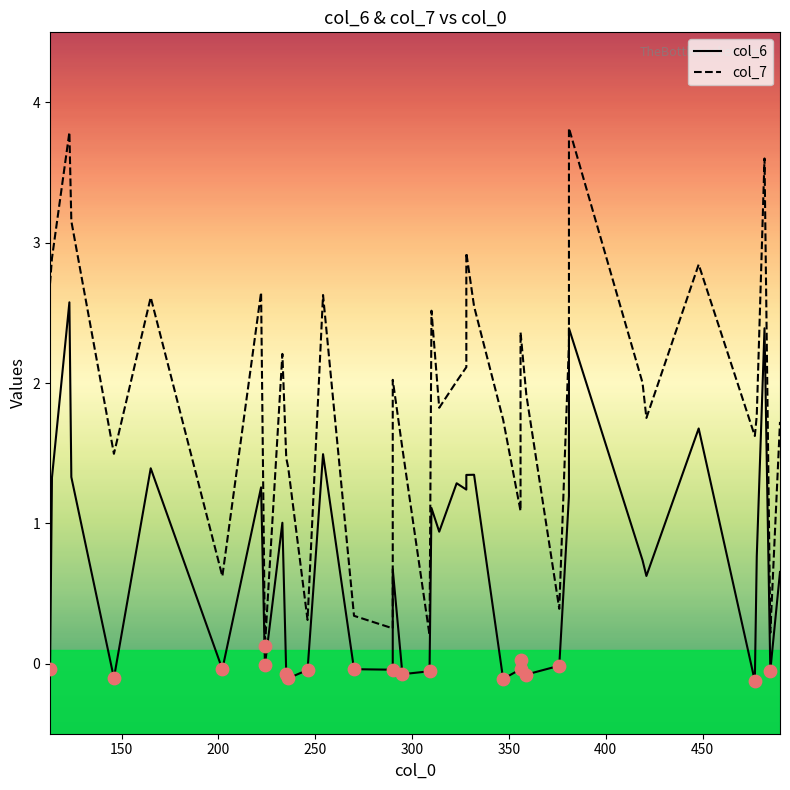

Which series has the widest spread of Y values?

col_7